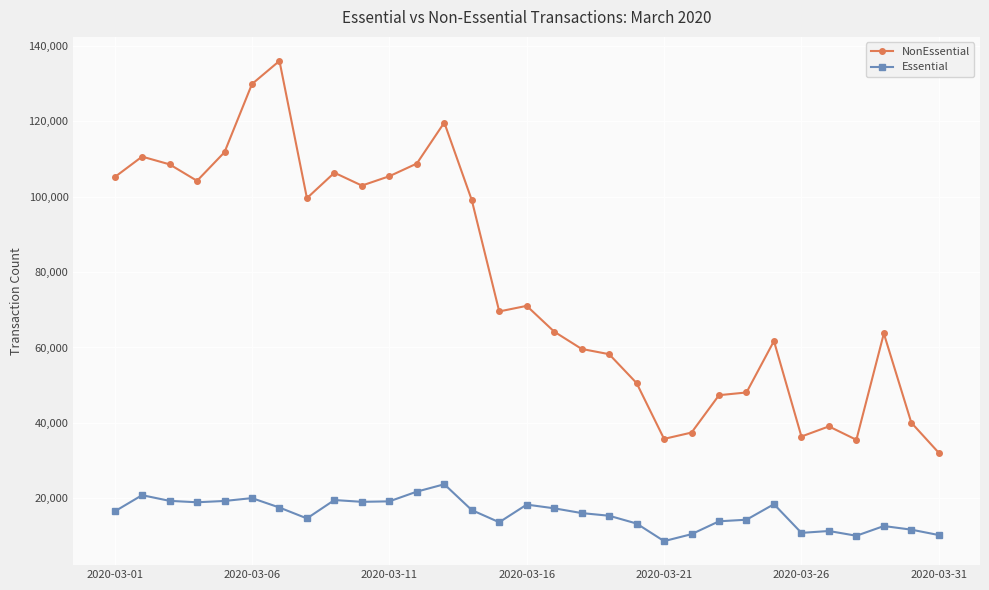

True or false: Essential has more than 1 interior local peaks.

True